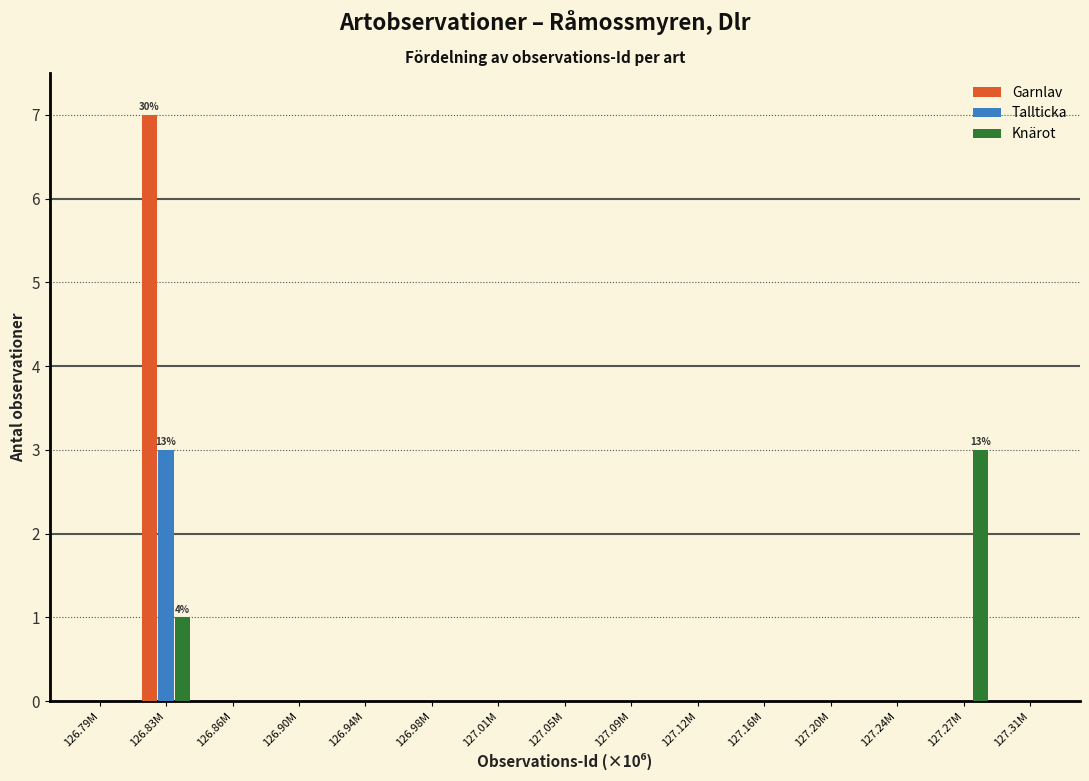

Which category has the highest value across all series?

126.83M